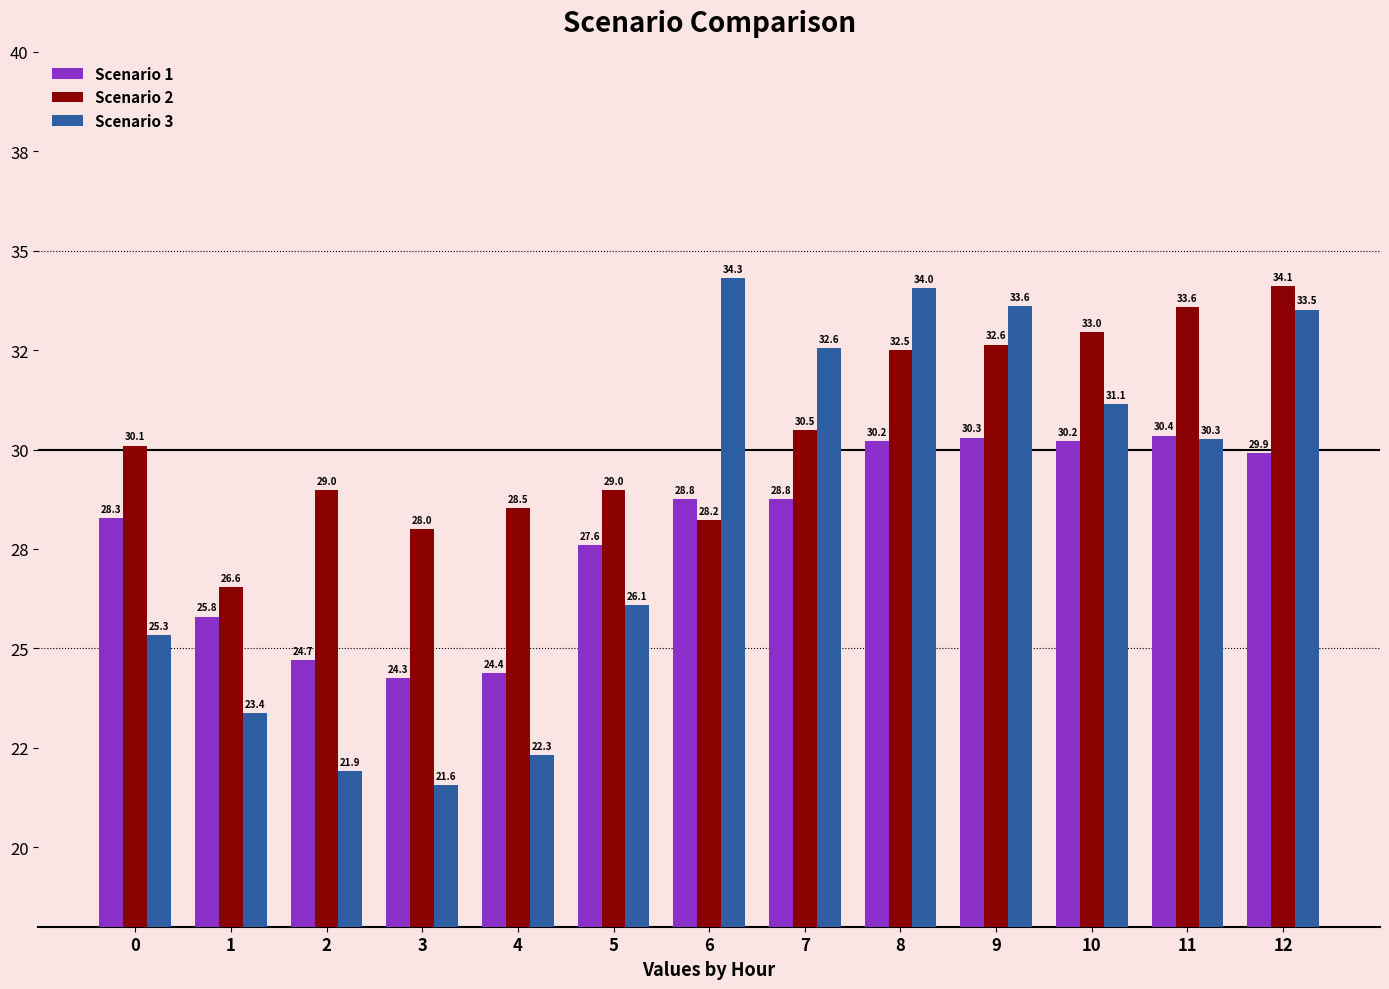

What is the difference between the second highest and second lowest values in the Scenario 2 series?

5.6